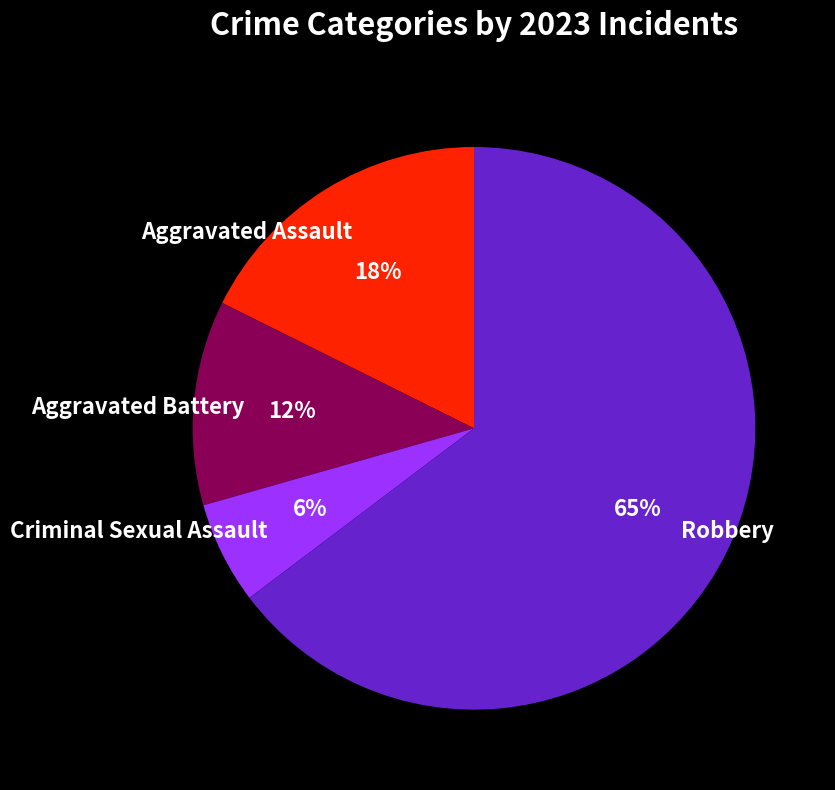

Combined, do Aggravated Battery and Robbery account for over 50%?

Yes